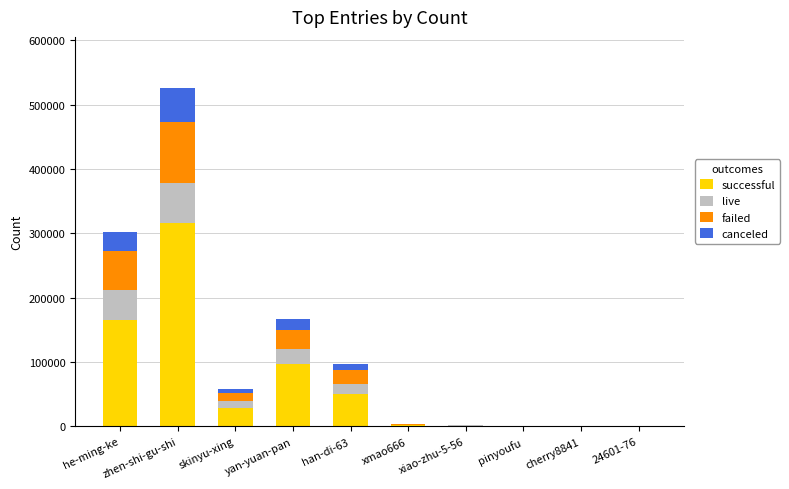

What is the total value across all series at zhen-shi-gu-shi?

526393